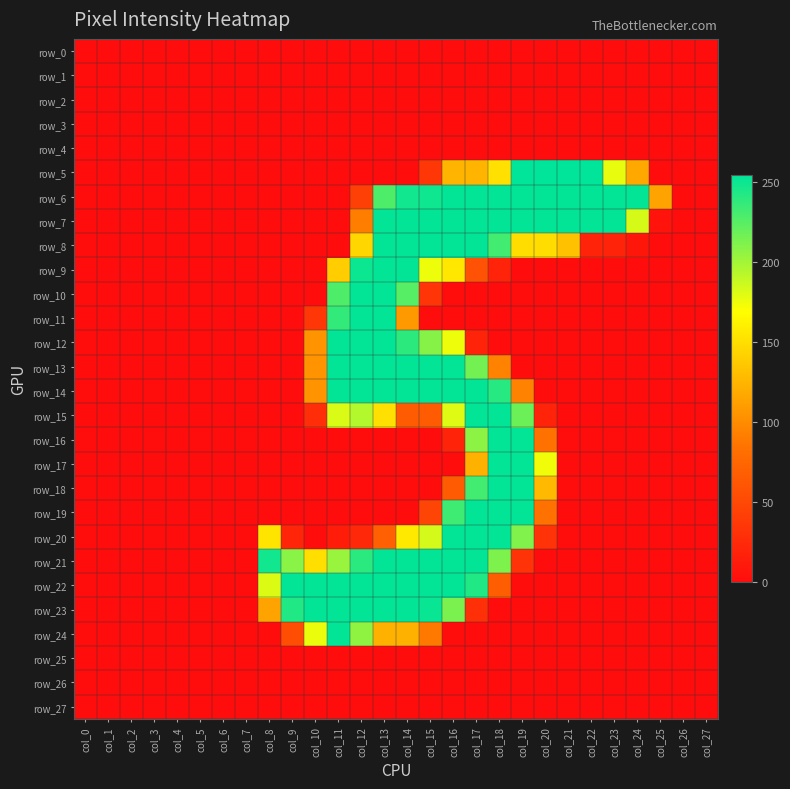

What is the greatest value displayed?

254